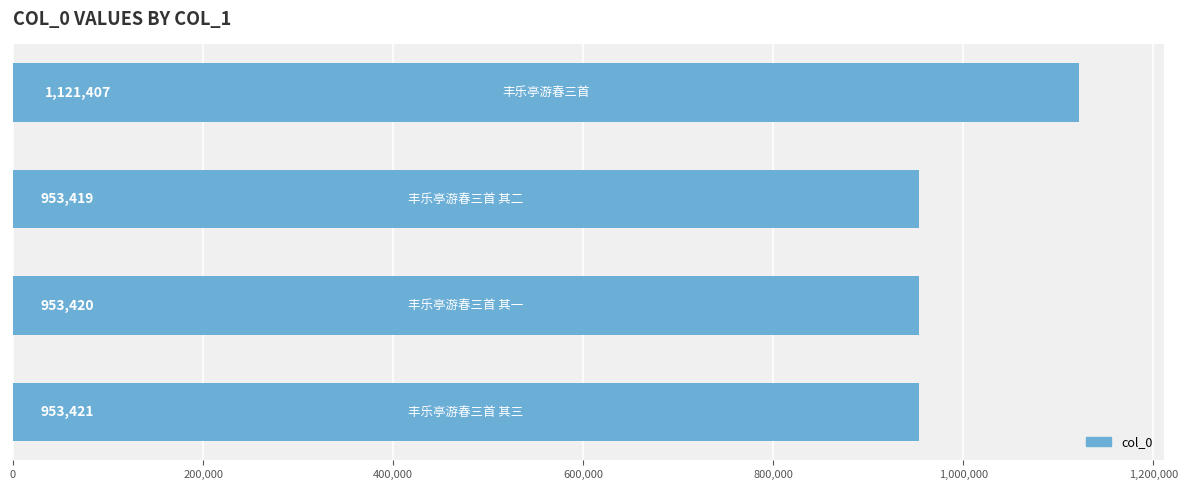

What is the greatest value displayed?

1121407